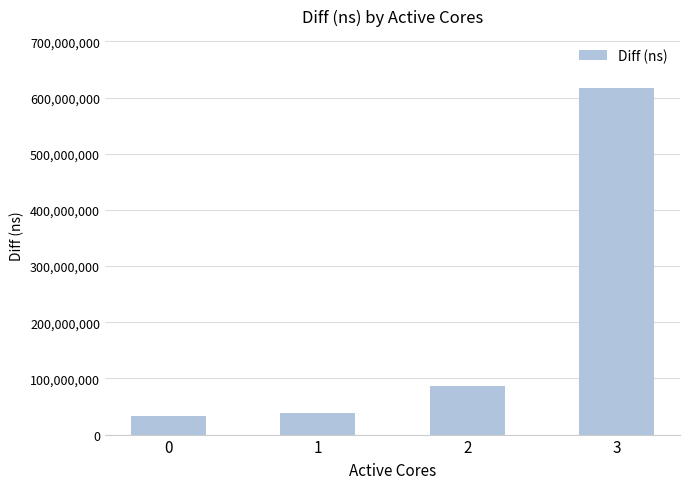

What is the difference between the second highest and second lowest values?

47757872